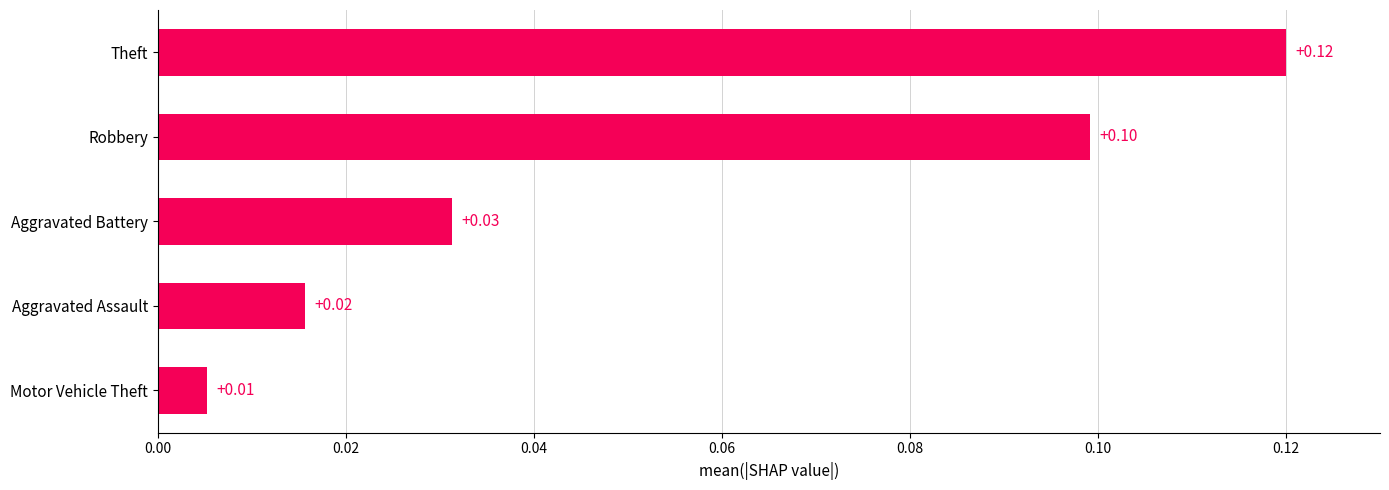

What is the difference between the maximum and minimum values?

0.1